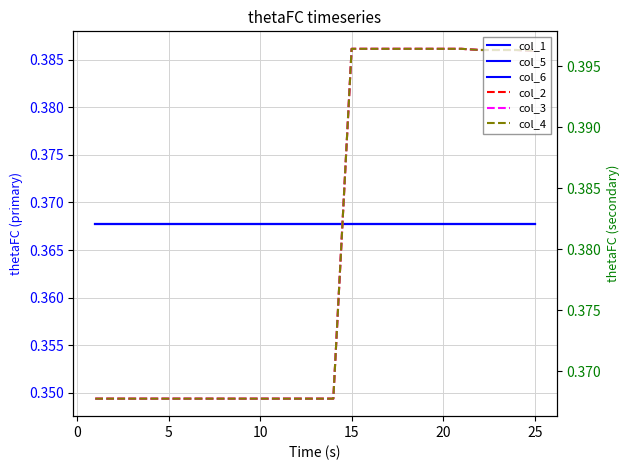

True or false: col_2 and col_5 intersect in this chart.

False